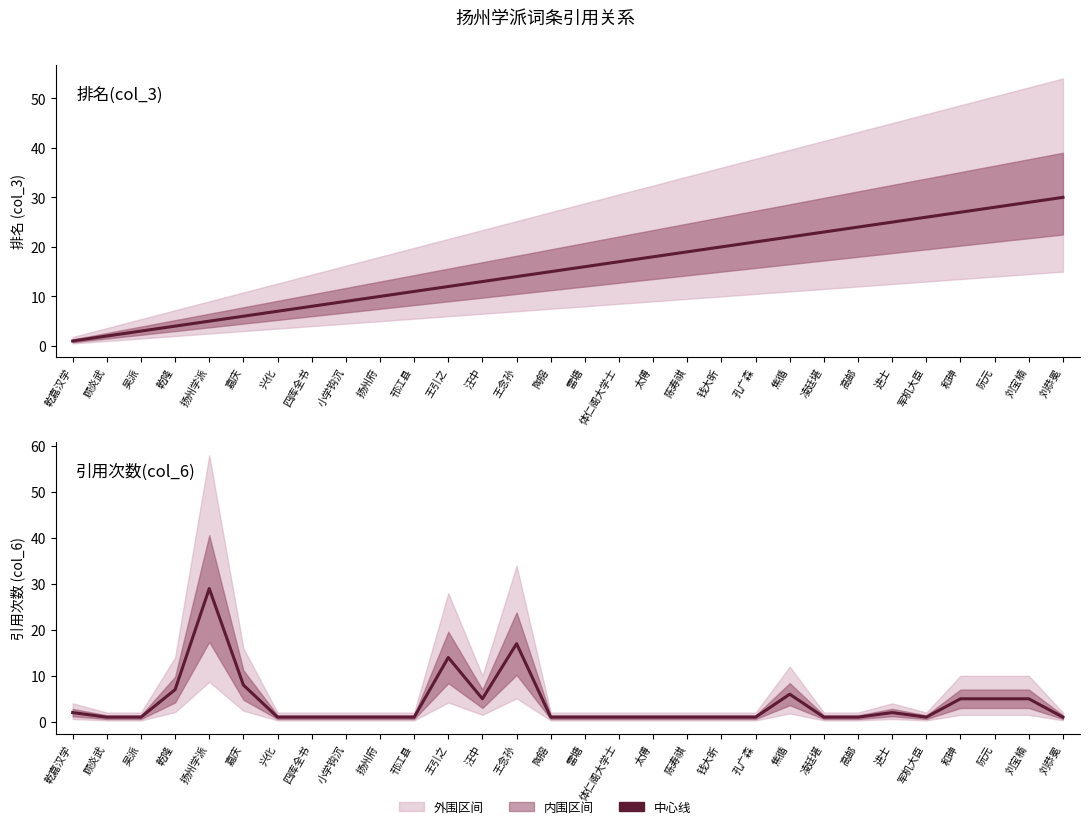

Rank the series by their maximum value, from lowest to highest.

引用次数(col_6), 排名(col_3)